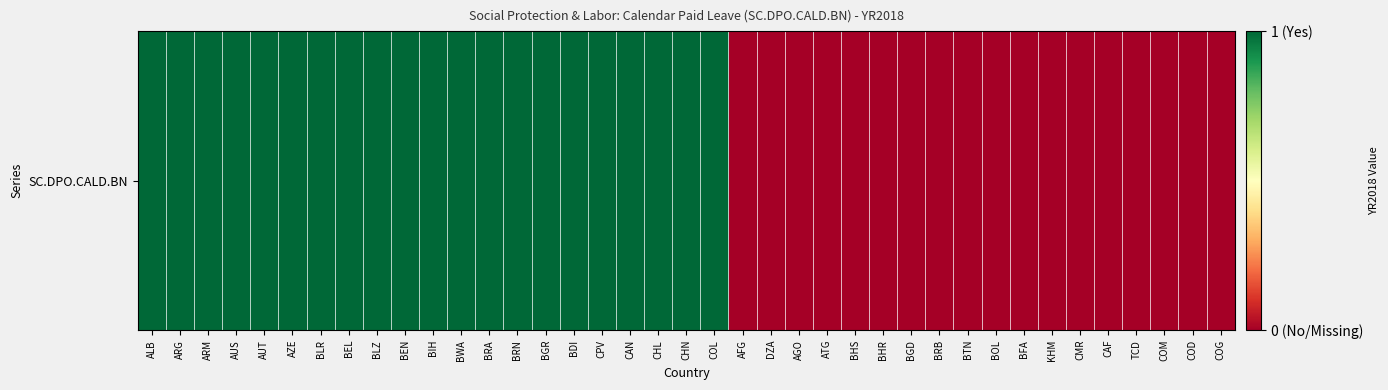

What is the average value?

1